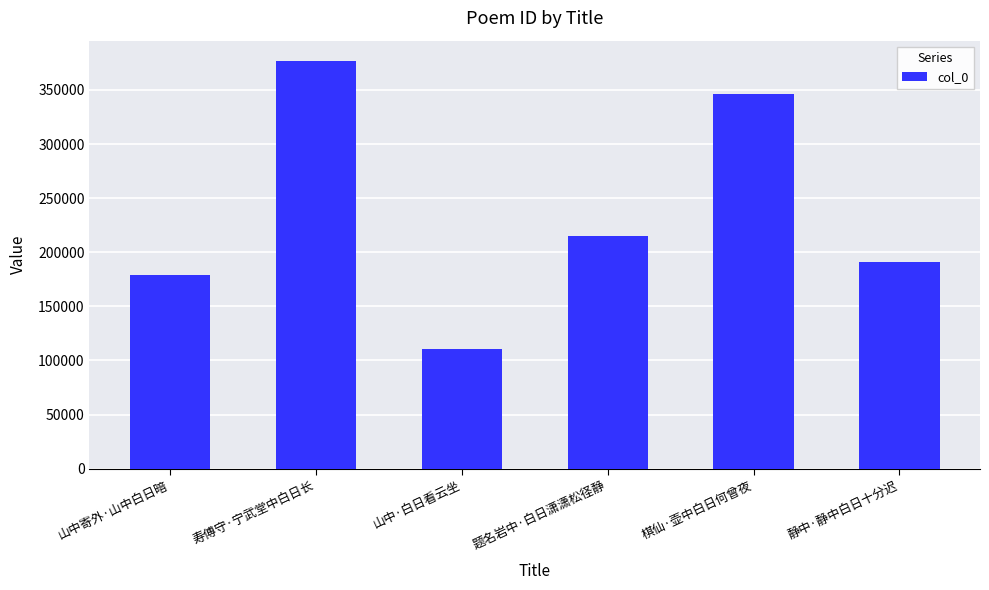

The chart shows a value of 190772 at 静中·静中白日十分迟. True or false?

True